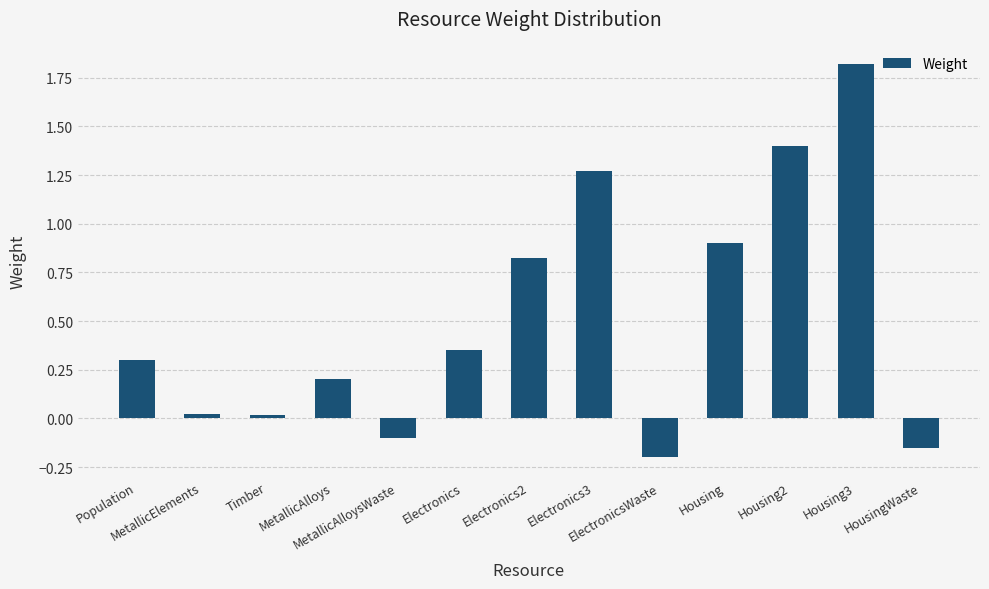

What is the maximum value shown in the chart?

1.8